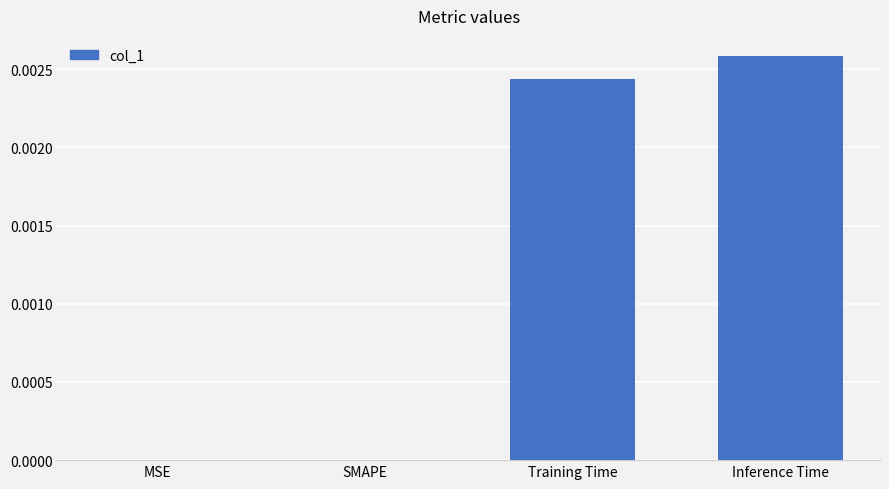

Are the bars horizontal?

No